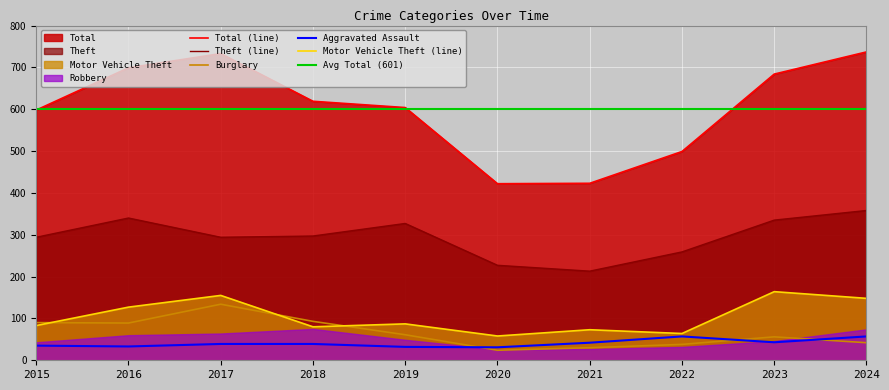

What is the difference between the maximum and second lowest values in the Burglary series?

104